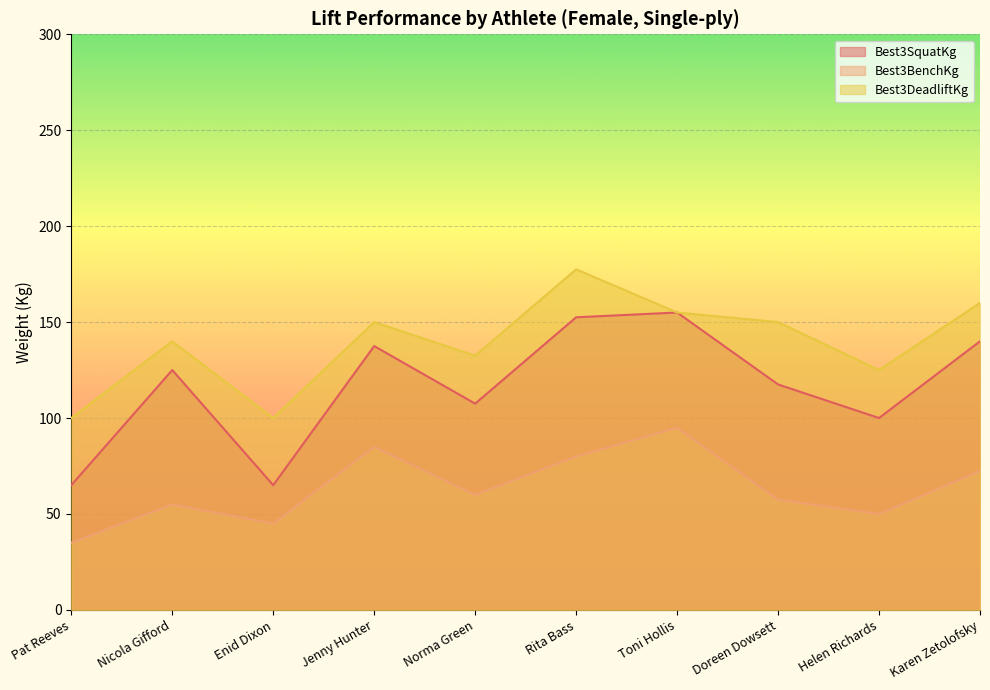

Is it true that Best3DeadliftKg equals 100.0 at Pat Reeves?

True